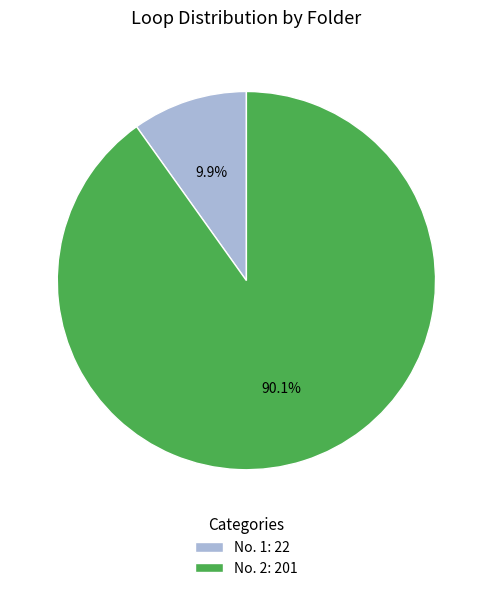

Which category has the biggest portion of the pie?

No. 2: 201